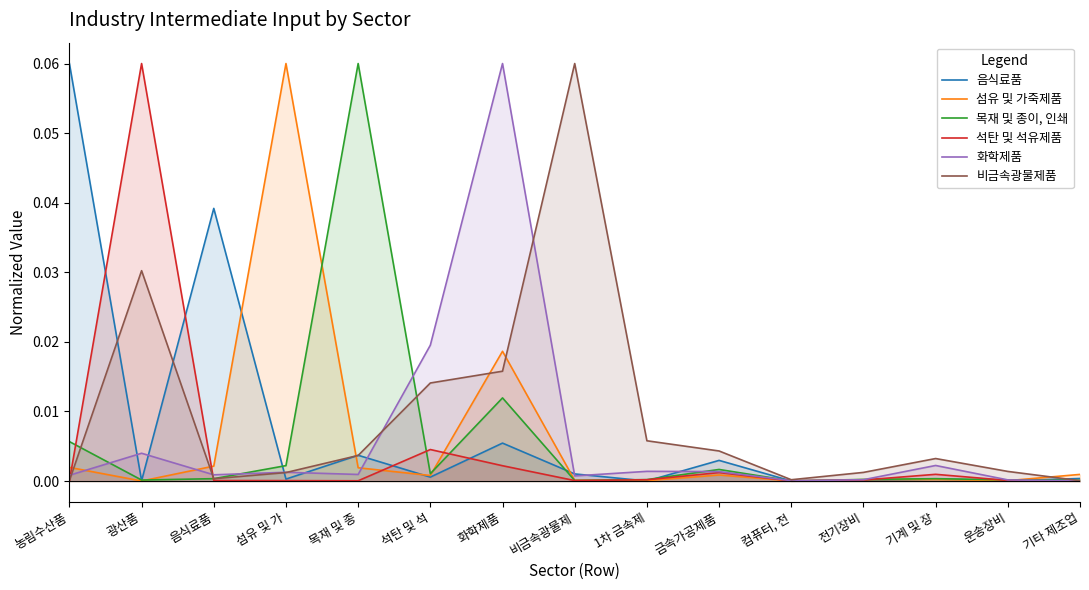

How many times do 섬유 및 가죽제품 and 석탄 및 석유제품 cross each other?

8